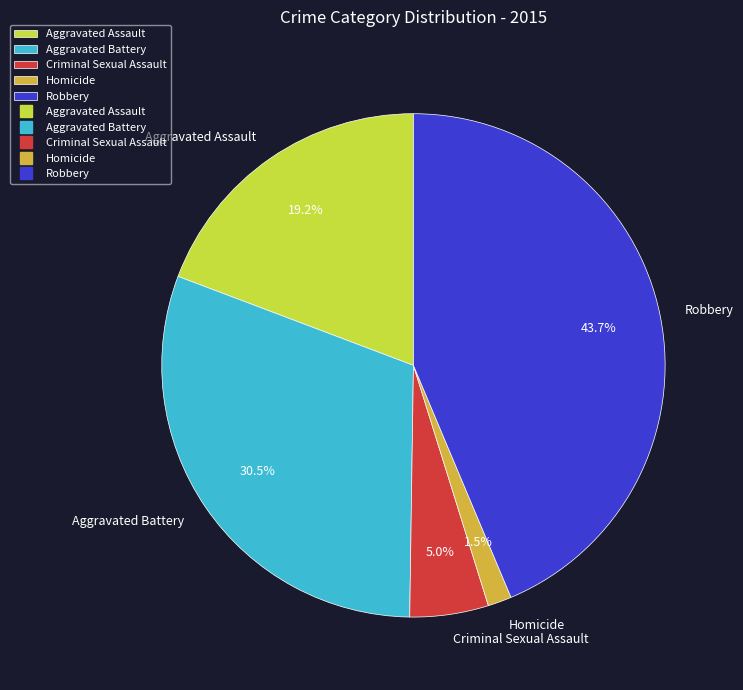

Rank the categories by value from lowest to highest.

Homicide, Criminal Sexual Assault, Aggravated Assault, Aggravated Battery, Robbery